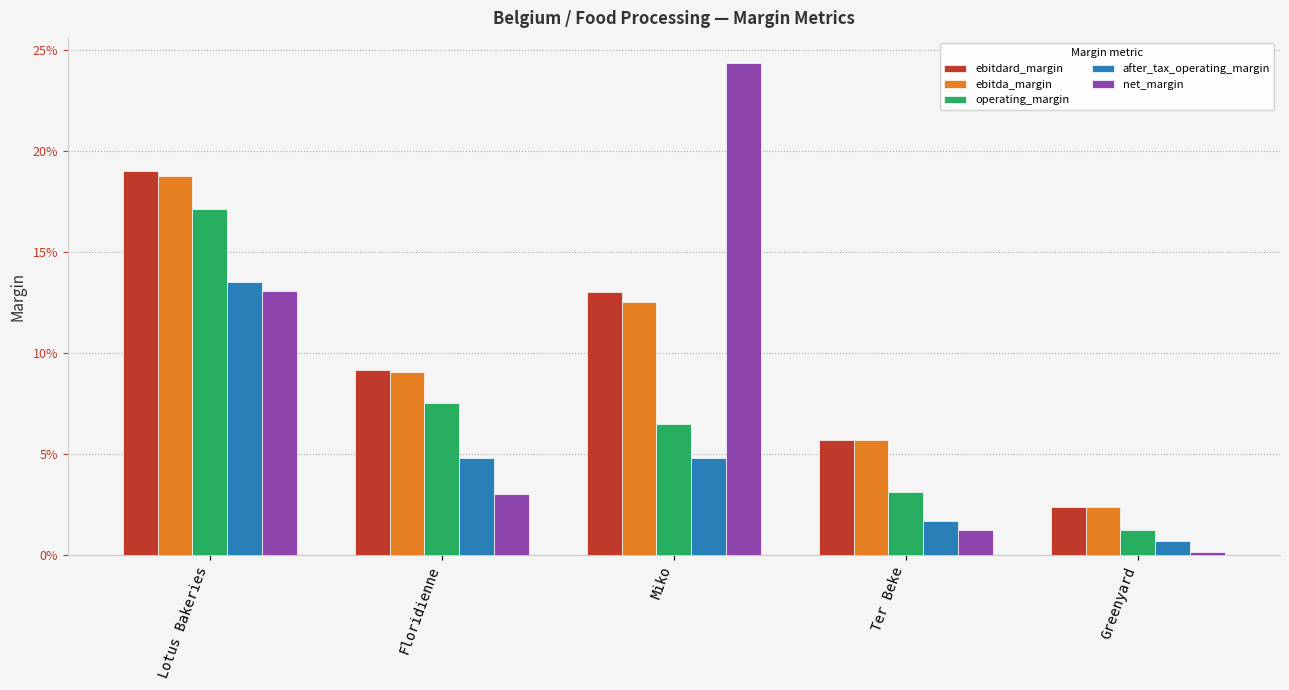

Reading left to right, extract all data points from this chart.

ebitdard_margin: Lotus Bakeries=0.2	Floridienne=0.1	Miko=0.1	Ter Beke=0.1	Greenyard=0.0
ebitda_margin: Lotus Bakeries=0.2	Floridienne=0.1	Miko=0.1	Ter Beke=0.1	Greenyard=0.0
operating_margin: Lotus Bakeries=0.2	Floridienne=0.1	Miko=0.1	Ter Beke=0.0	Greenyard=0.0
after_tax_operating_margin: Lotus Bakeries=0.1	Floridienne=0.0	Miko=0.0	Ter Beke=0.0	Greenyard=0.0
net_margin: Lotus Bakeries=0.1	Floridienne=0.0	Miko=0.2	Ter Beke=0.0	Greenyard=0.0